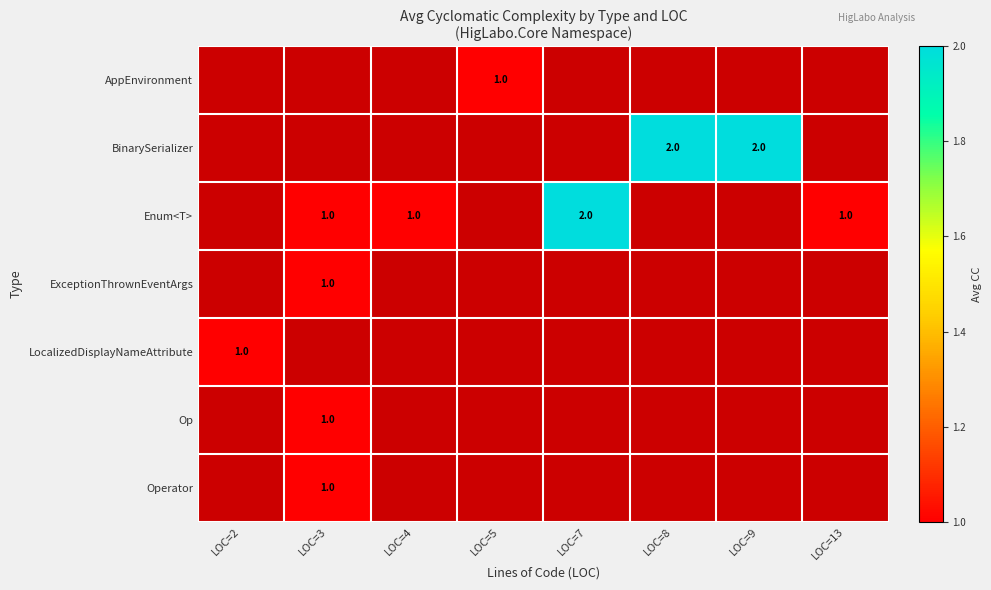

Which label corresponds to the largest value in the chart?

LOC=8